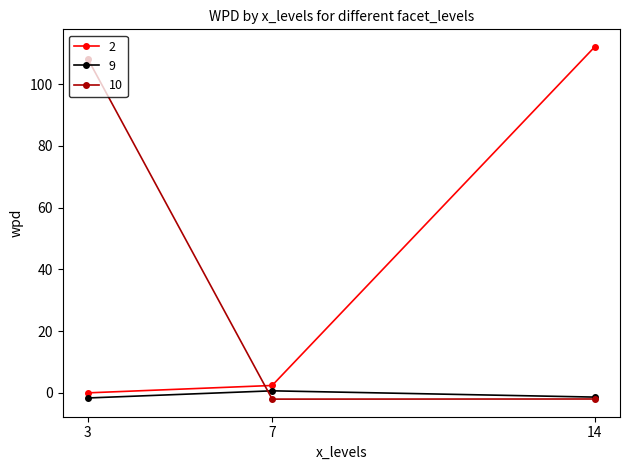

Which label corresponds to the largest value in the chart?

14